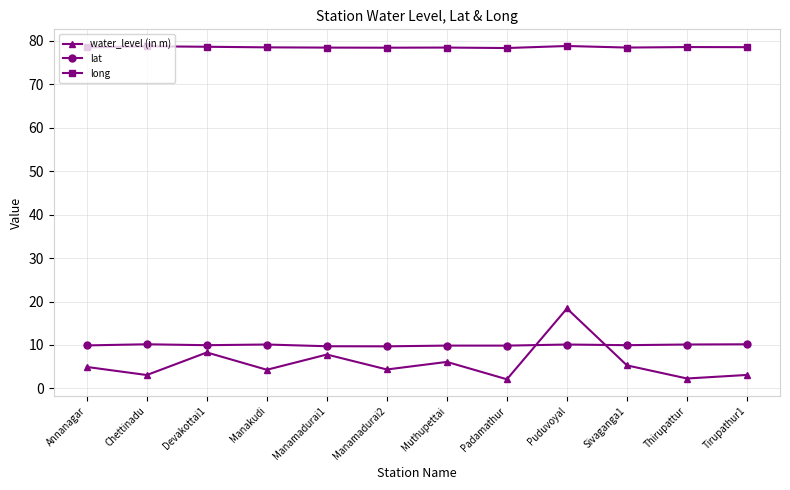

List the series in order of their peak value, lowest first.

lat, water_level (in m), long